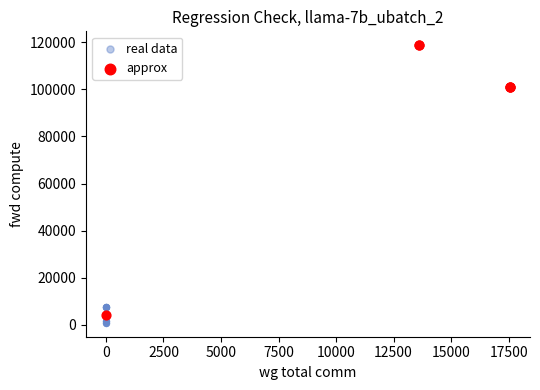

Which series has the widest spread of Y values?

real data